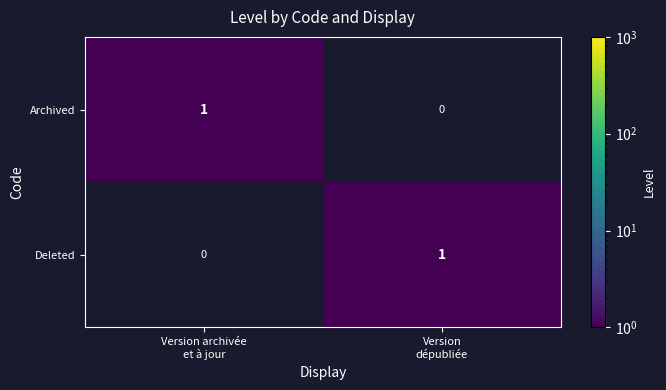

Reading left to right, list all the values displayed in this chart.

Archived: 1	0
Deleted: 0	1